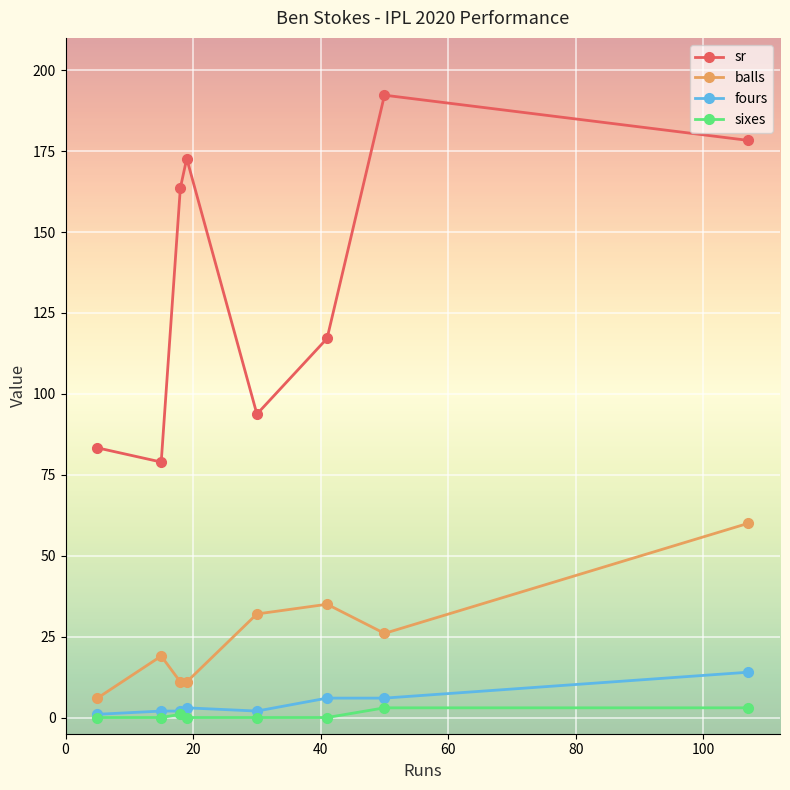

What is the difference between the maximum and second lowest values in the fours series?

12.0